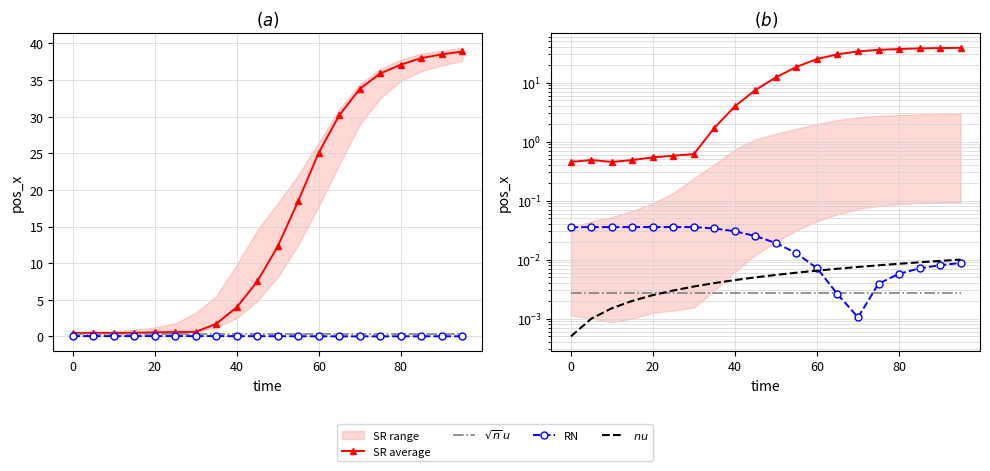

True or false: $\sqrt{n}\,u$ and SR average cross at least once.

False